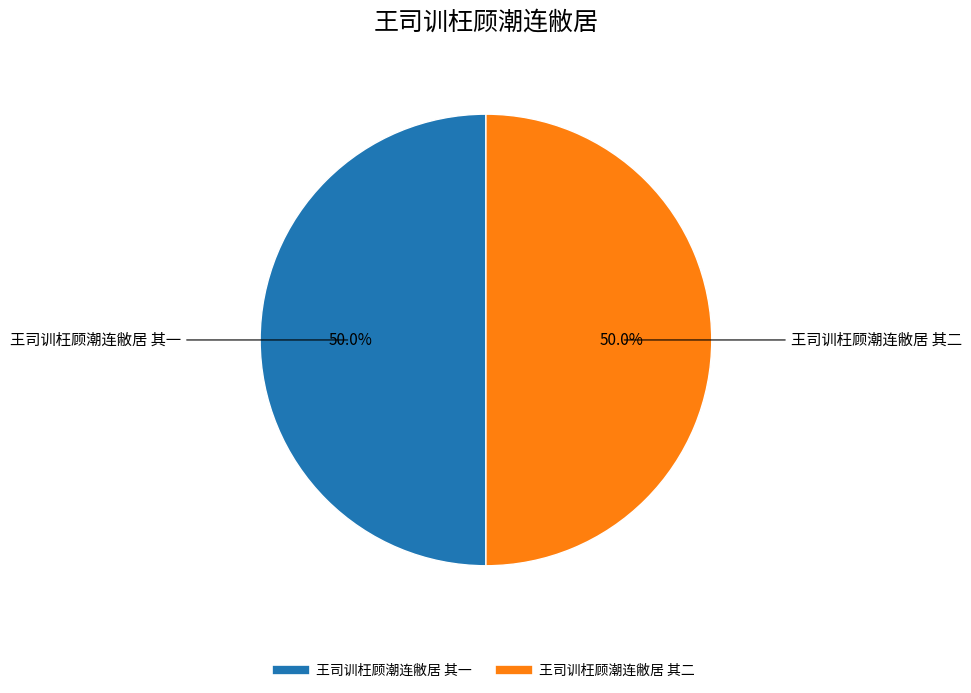

How many segments does this pie chart have?

2